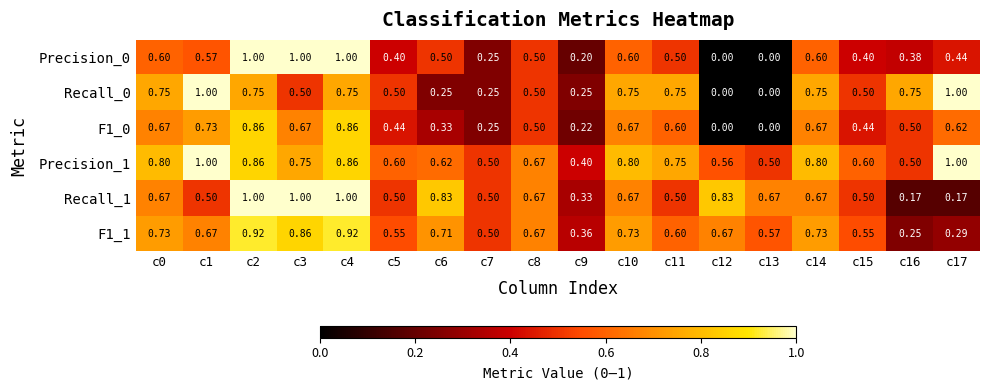

What is the total value across all series at c6?

3.2